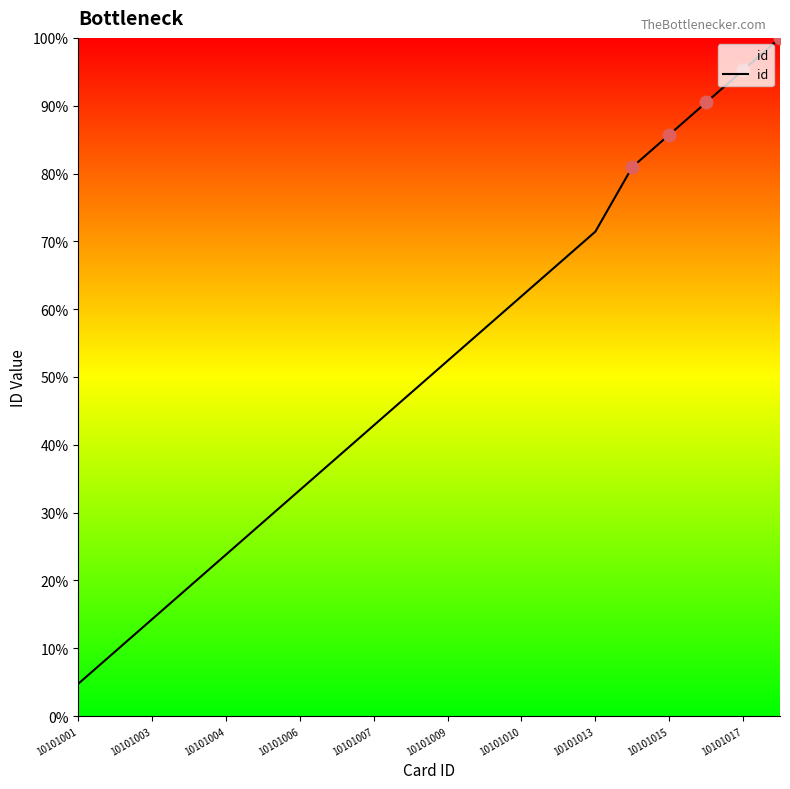

What is the minimum value shown in the chart?

4.8